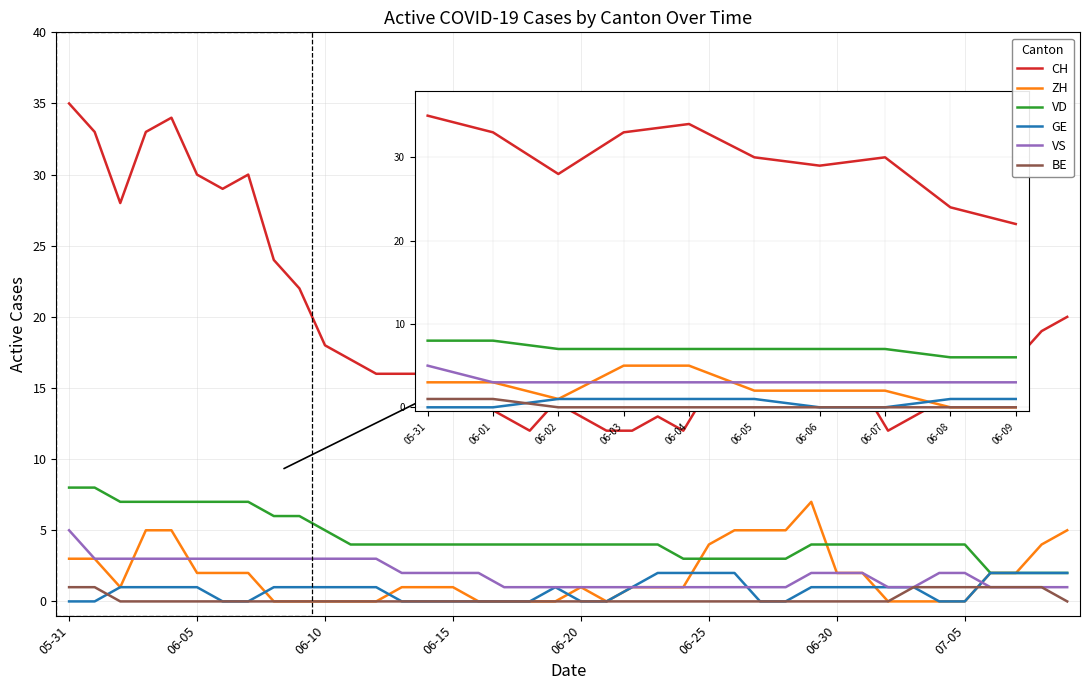

Is the value of VS at 38 greater than the value of GE at 17?

Yes